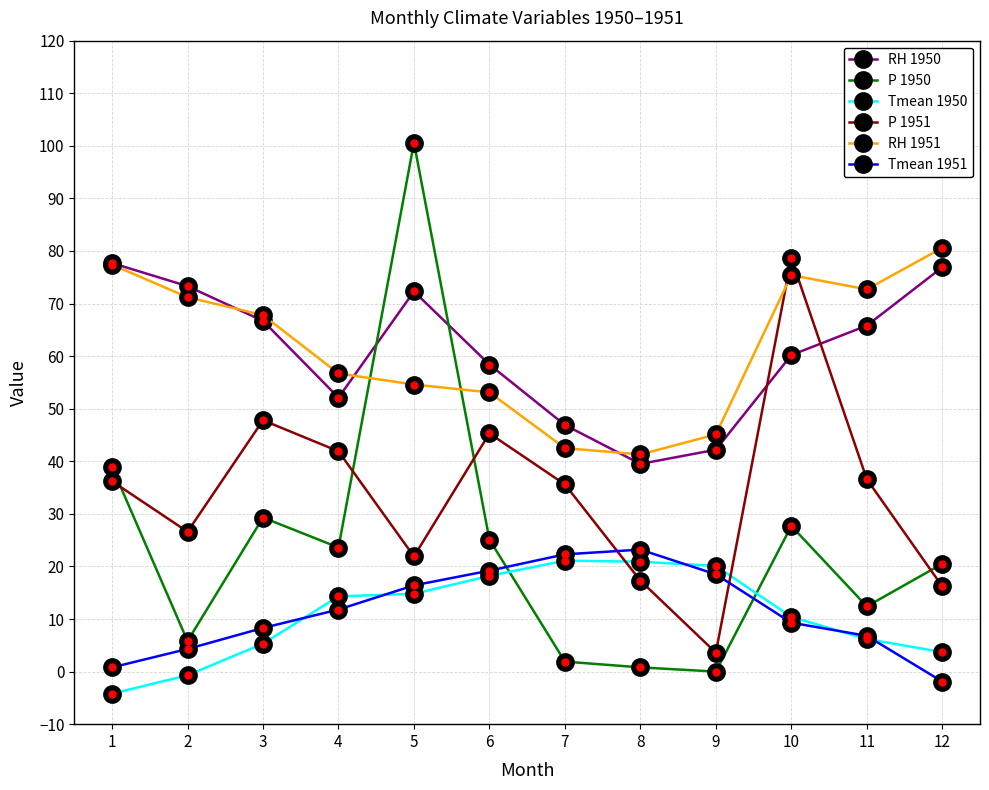

Is this an area chart (filled region under the line)?

No